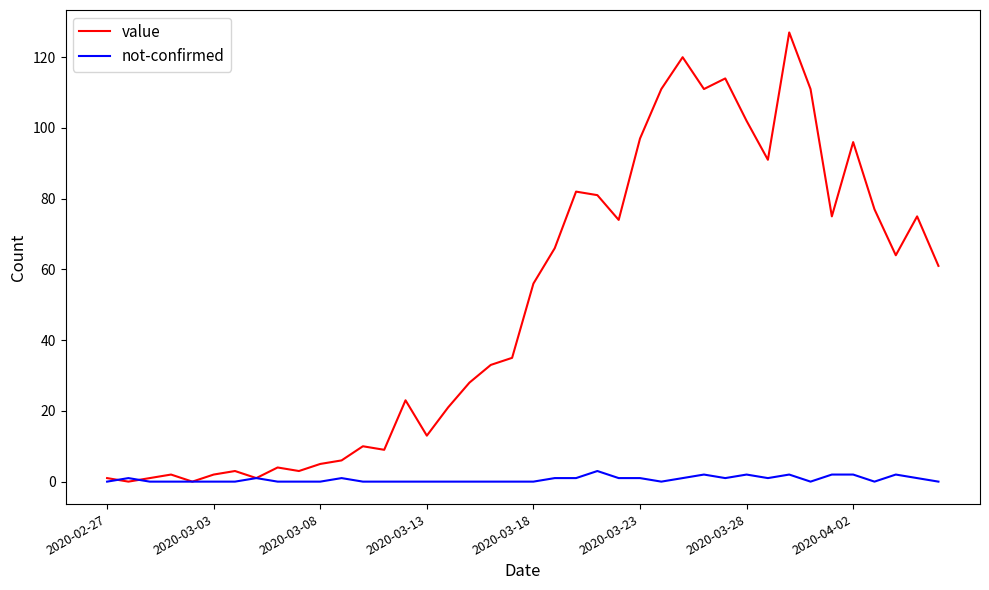

What is the greatest value displayed?

127